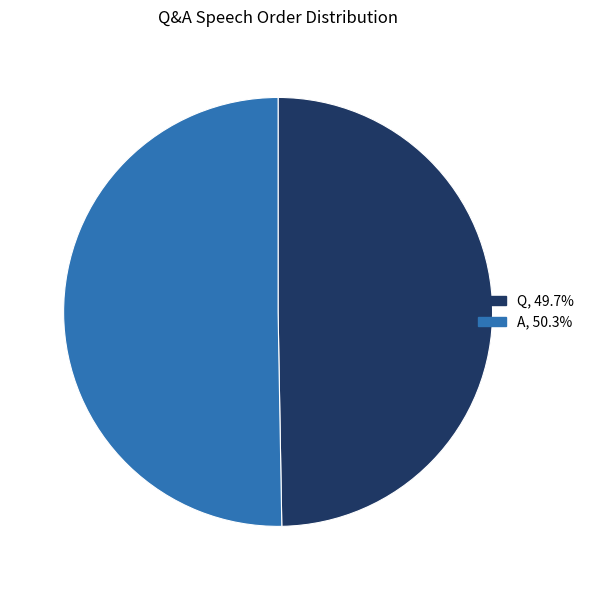

Combined, do Q, 49.7% and A, 50.3% account for over 50%?

Yes